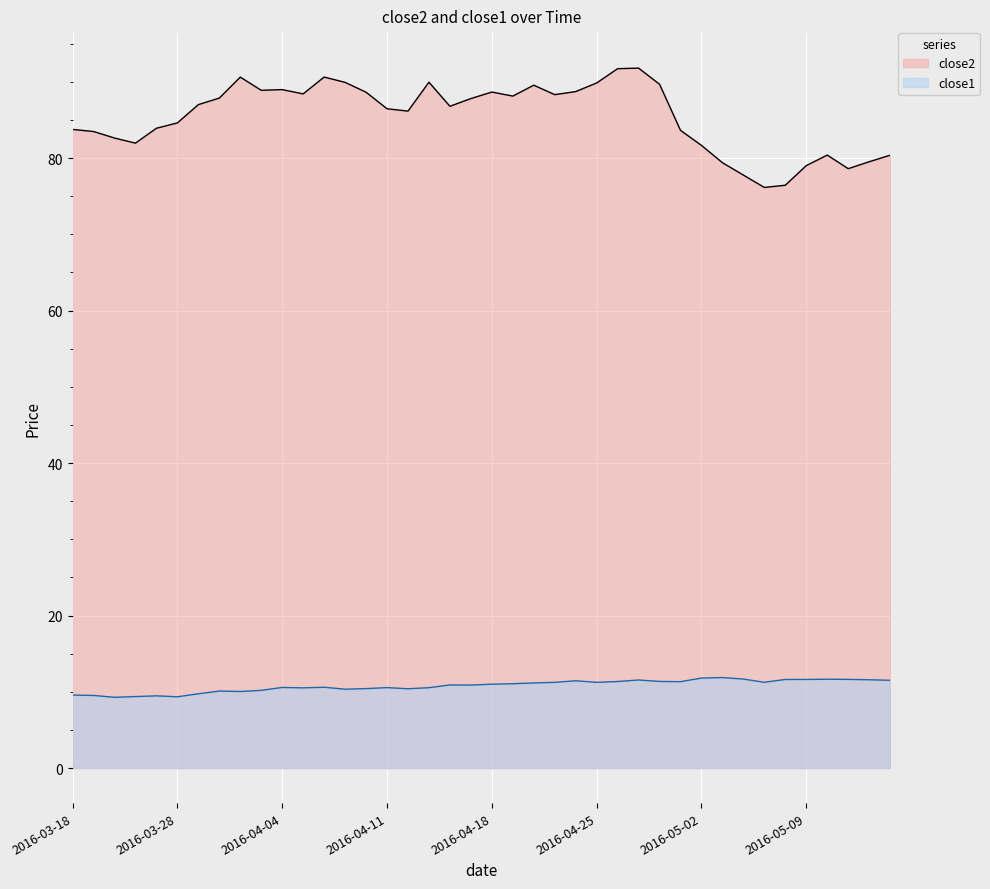

What is the difference between the close1 values at 2016-04-14 and 2016-03-21?

1.4